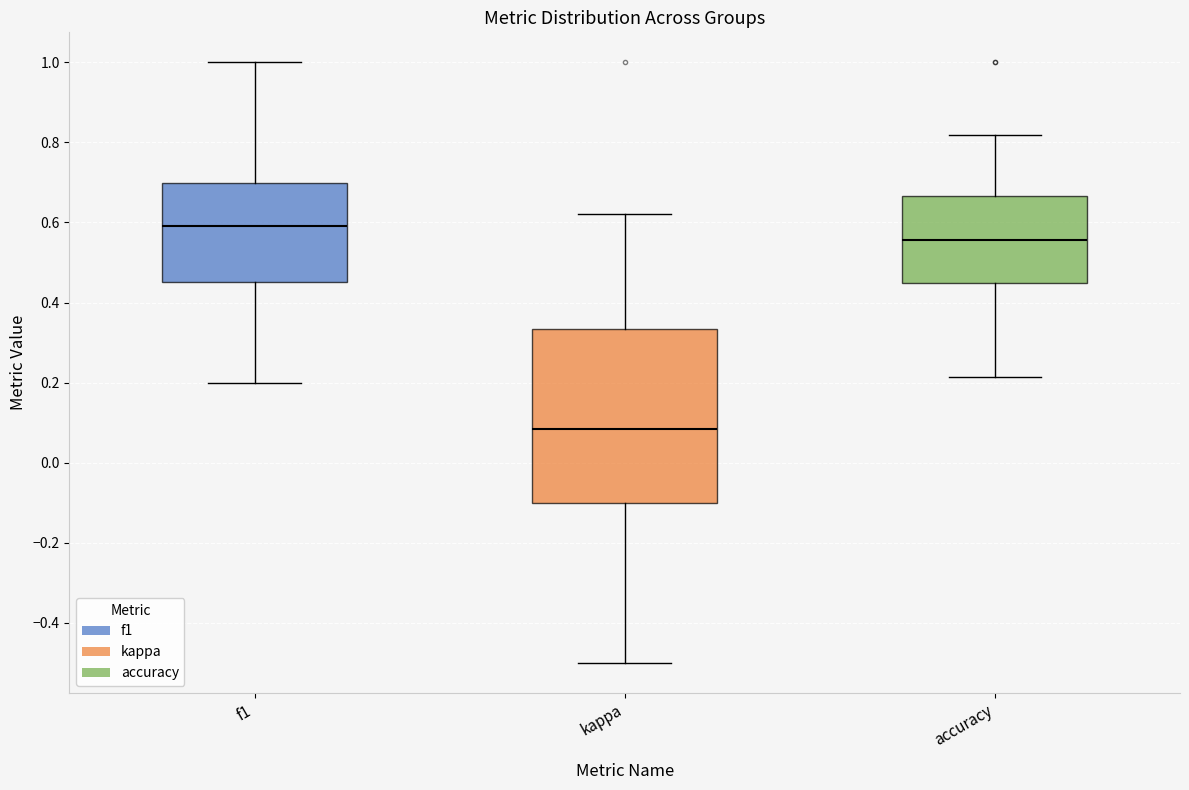

Where is the lower edge of the box for accuracy on the y-axis? The values are not printed on the chart, so give them approximately, as read against the axis.

0.46